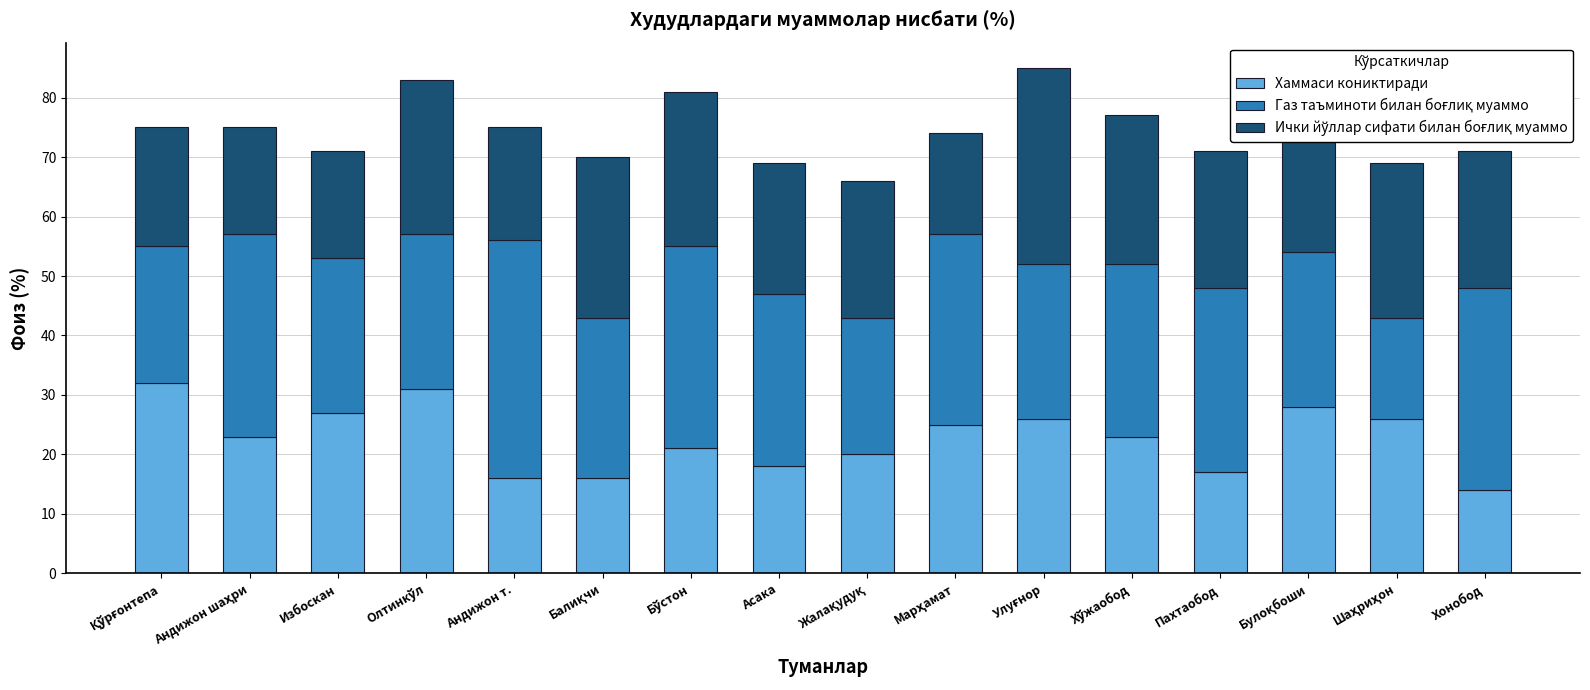

What is the highest value of the Хаммаси кониктиради series?

32